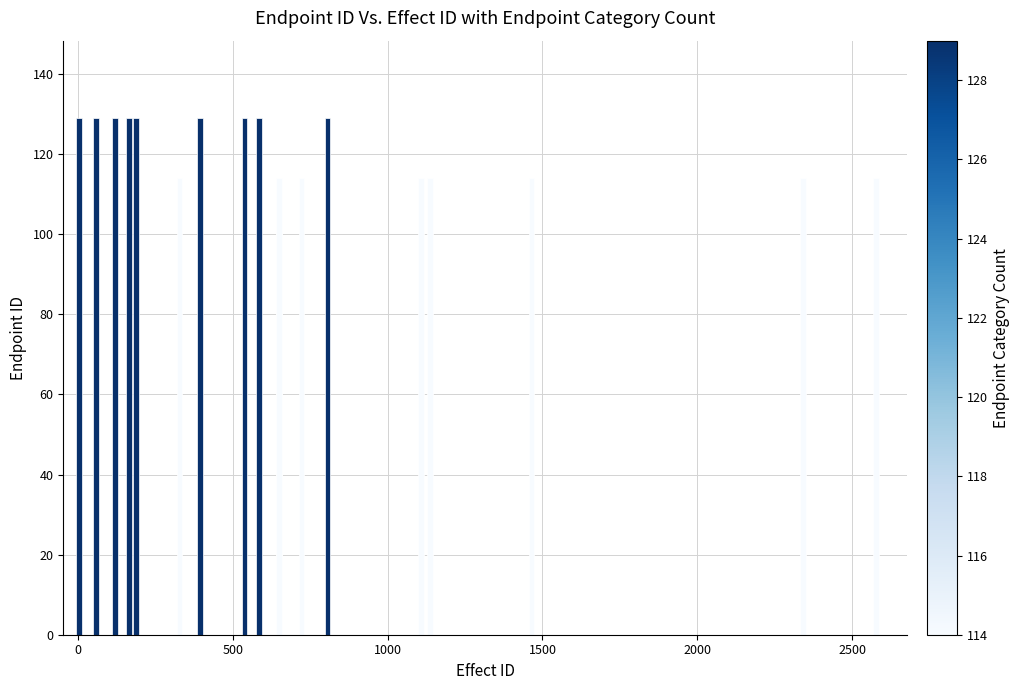

Reading left to right, transcribe all the data shown in this chart.

129	129	129	129	129	114	129	129	129	114	114	114	129	114	114	114	114	114